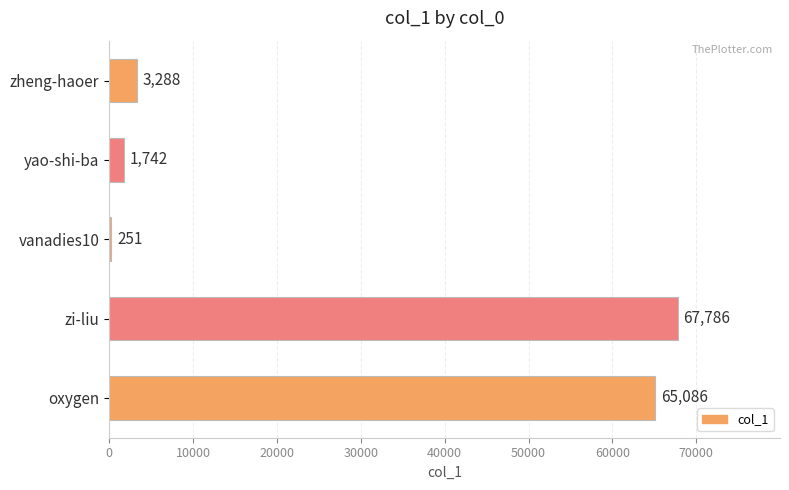

The value at vanadies10 is 251. True or false?

True